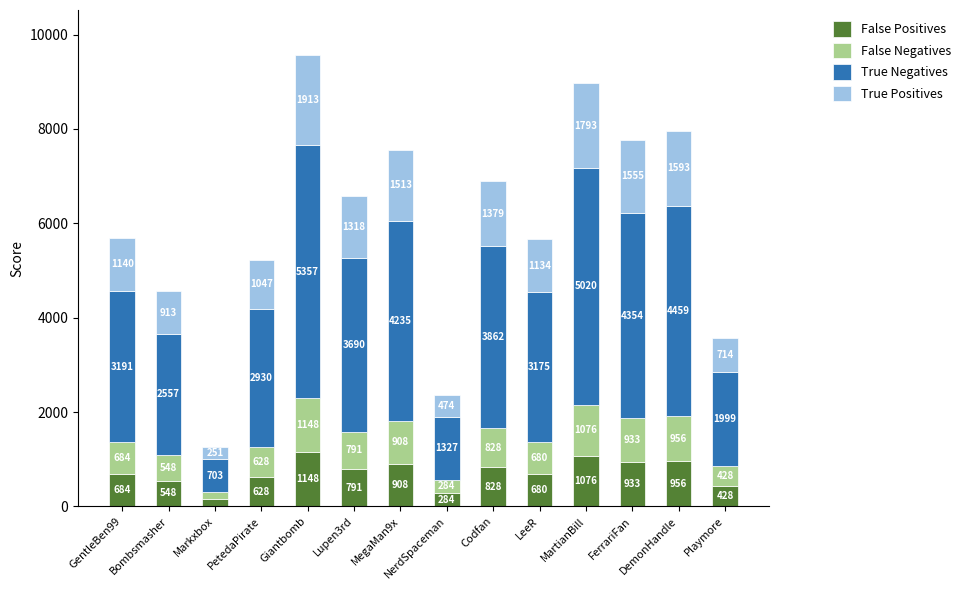

What is the difference between the second highest and minimum values in the False Positives series?

925